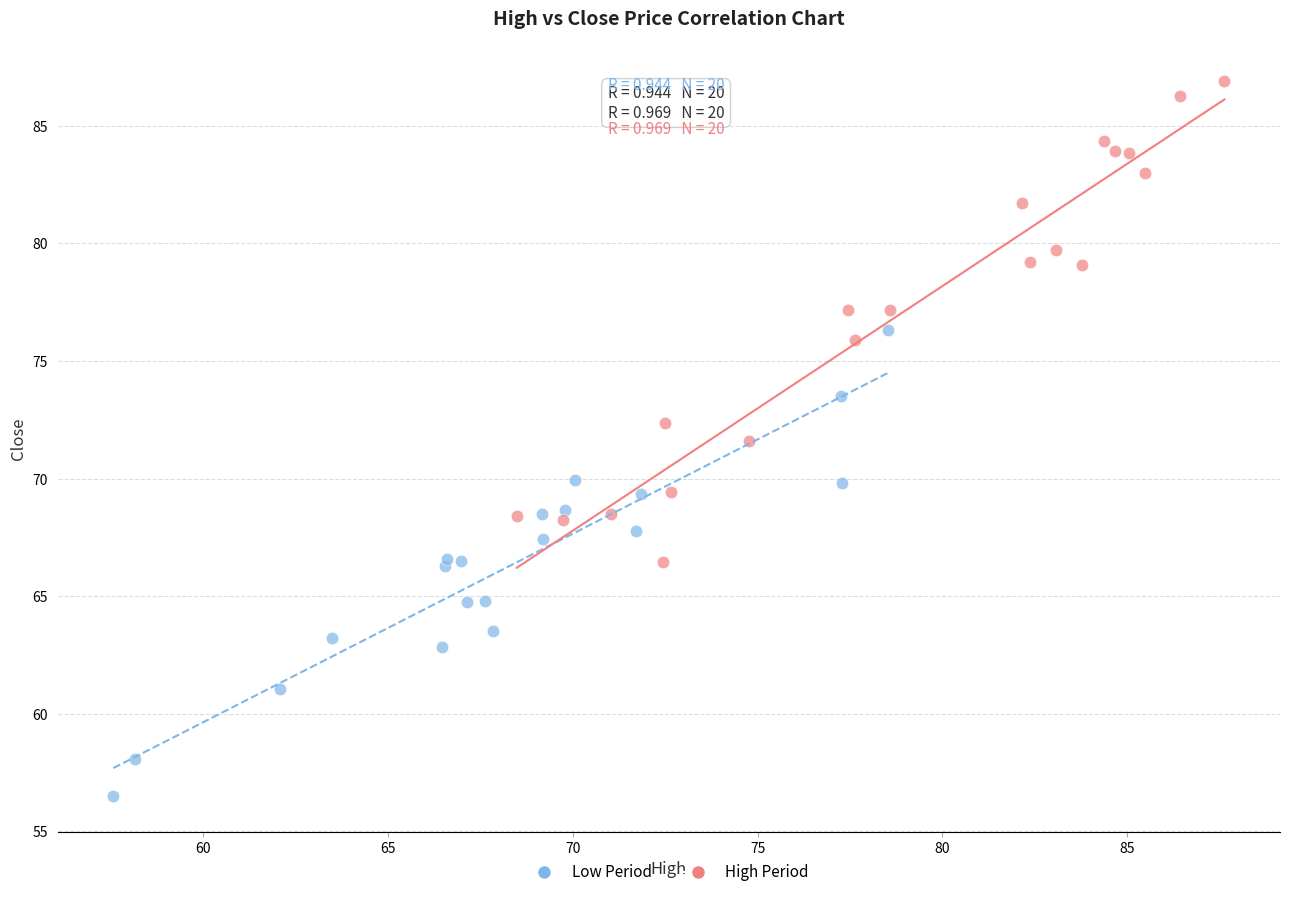

Which series reaches the minimum Y coordinate?

Low Period